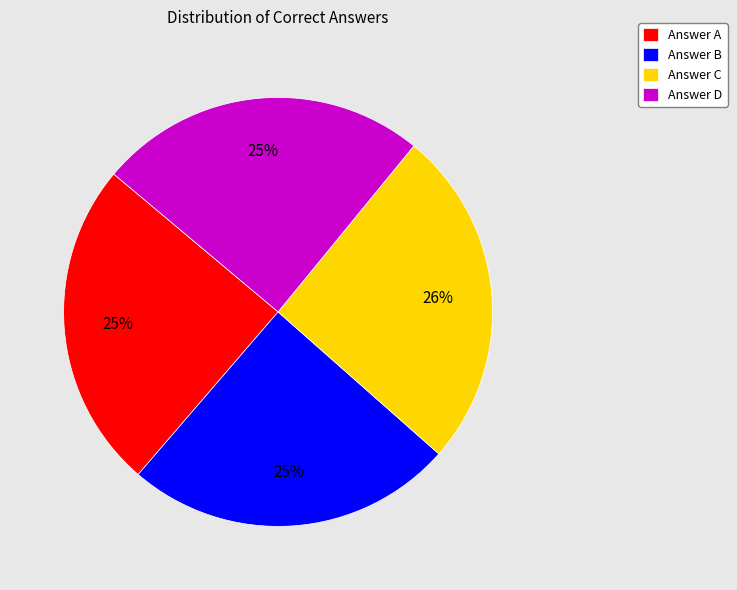

True or false: Answer A accounts for 25% of the total.

True